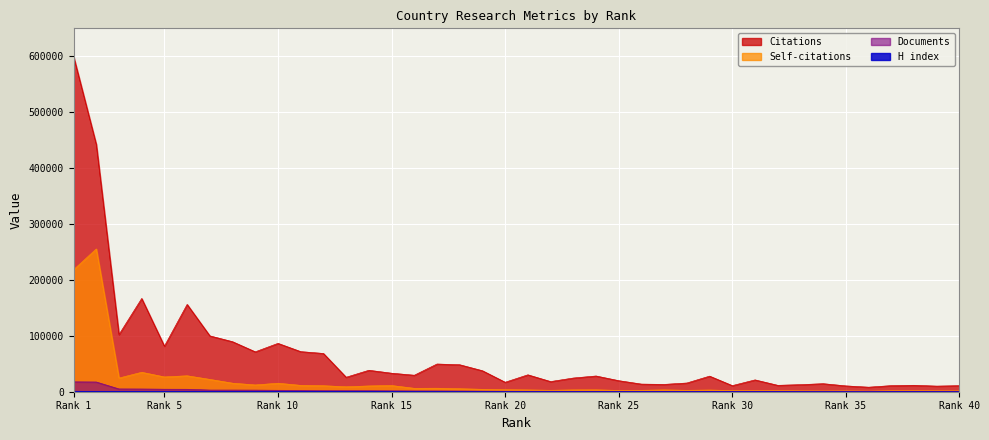

Is it true that Self-citations equals 23734 at 4?

False